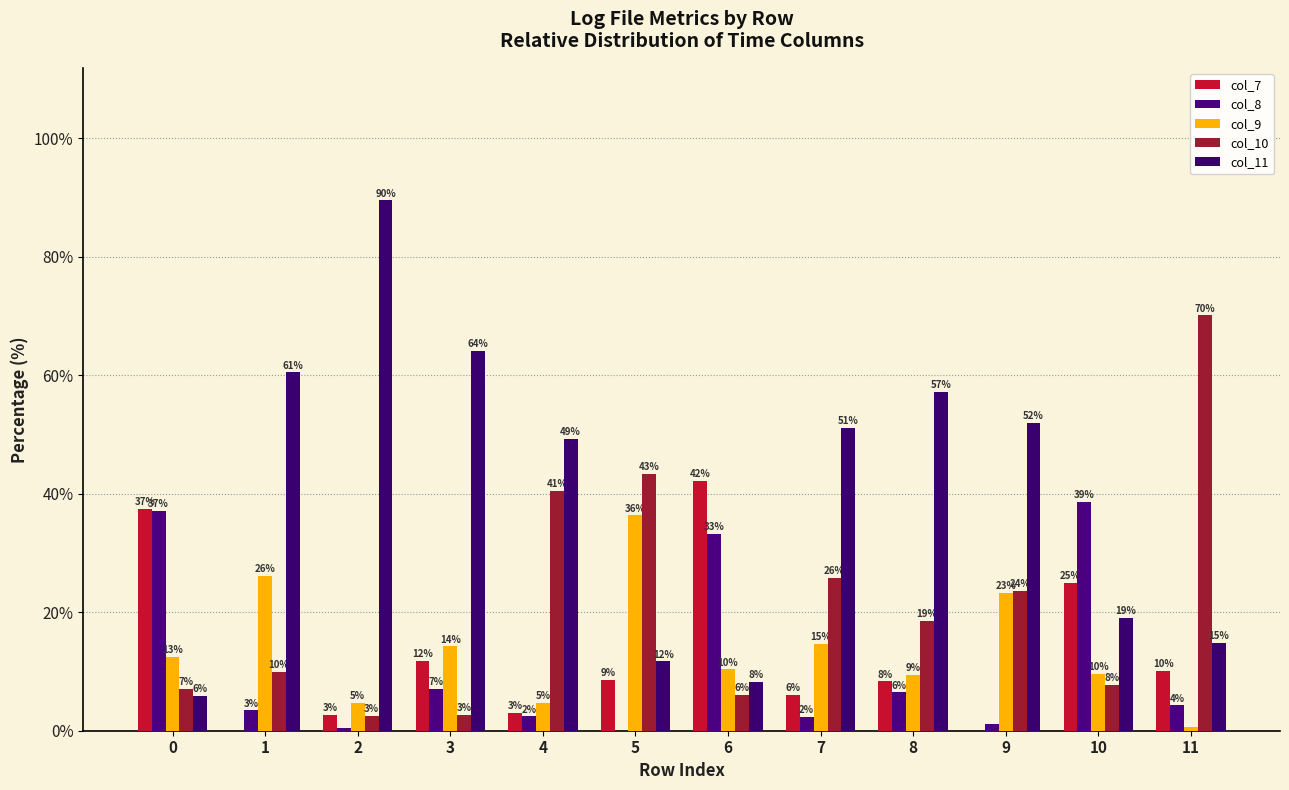

Are the bars grouped side by side (vs. stacked)?

Yes